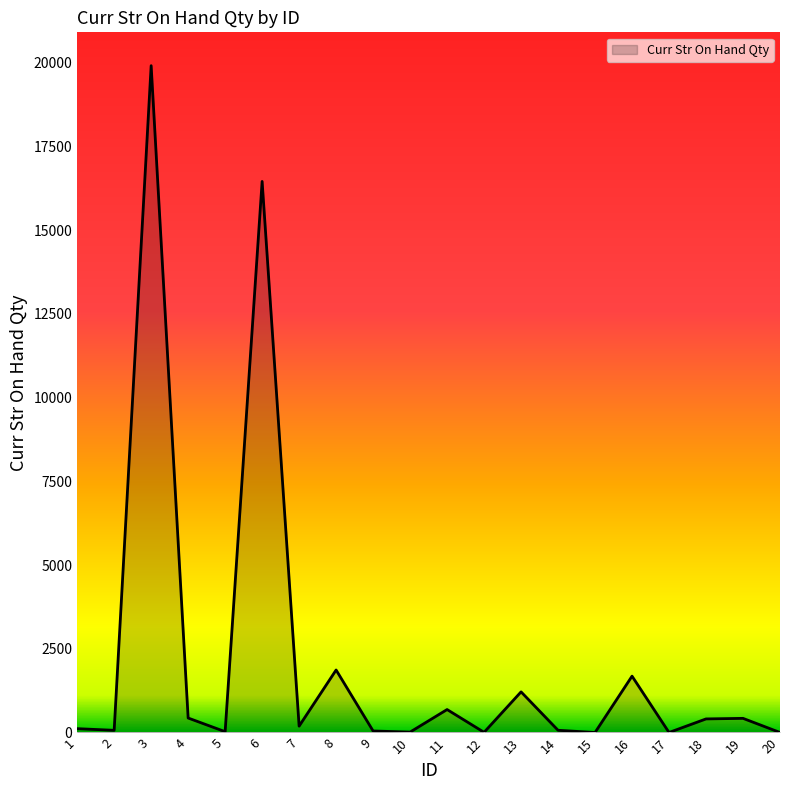

The chart shows a value of 422 at 19. True or false?

True